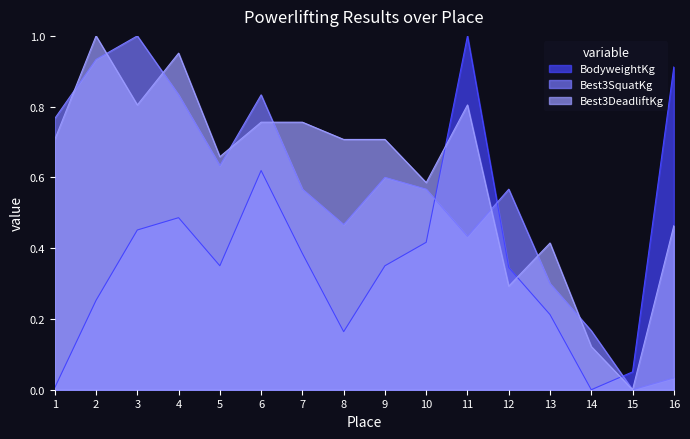

Which category has the highest value in the Best3SquatKg series?

3